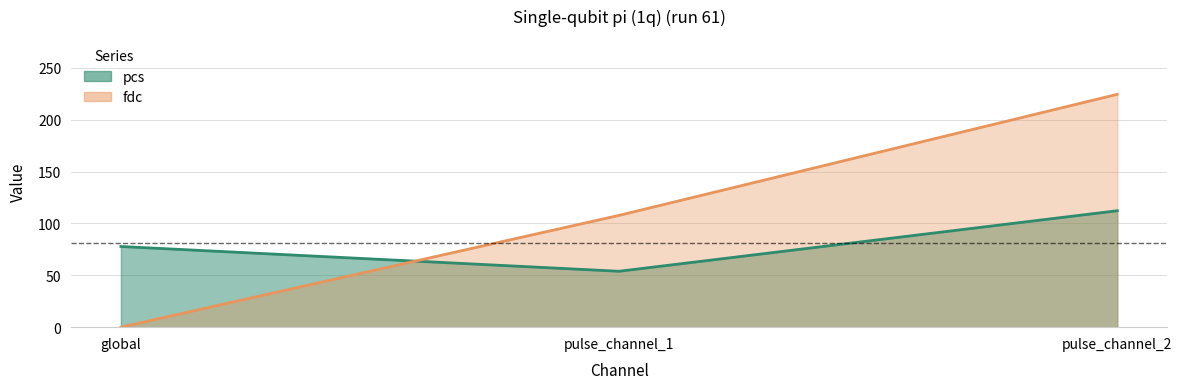

At pulse_channel_1, list the series in order from largest to smallest.

fdc, pcs